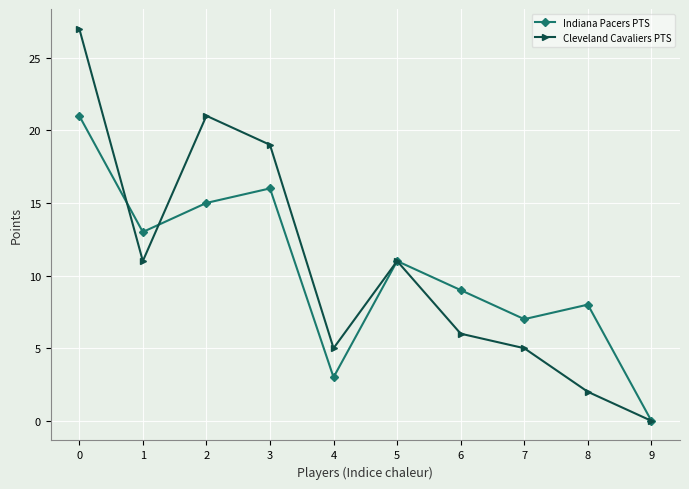

Between which two adjacent categories do Indiana Pacers PTS and Cleveland Cavaliers PTS first intersect?

0 and 1